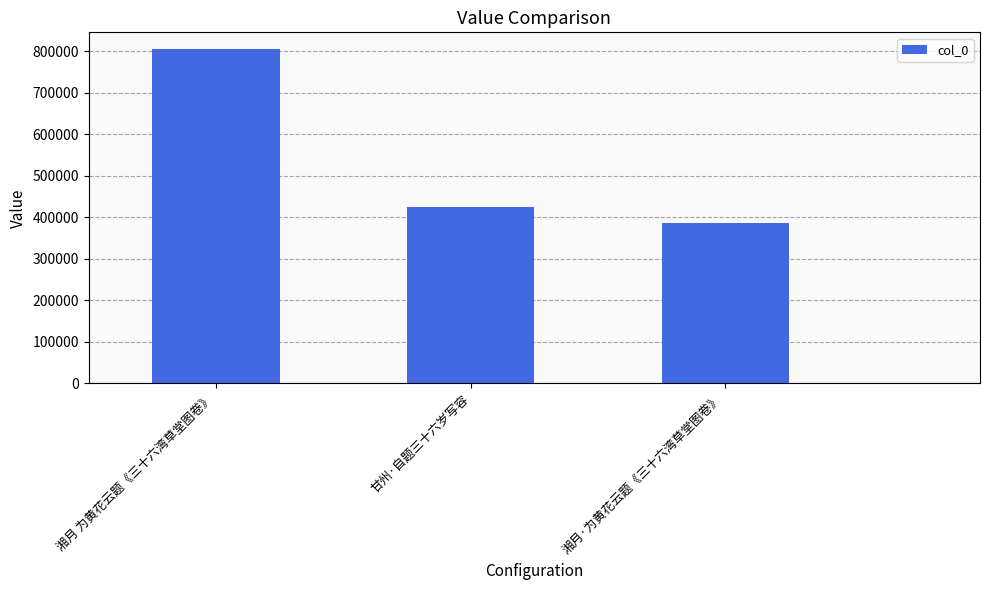

What is the label of the 3rd bar from the right?

湘月 为黄花云题《三十六湾草堂图卷》